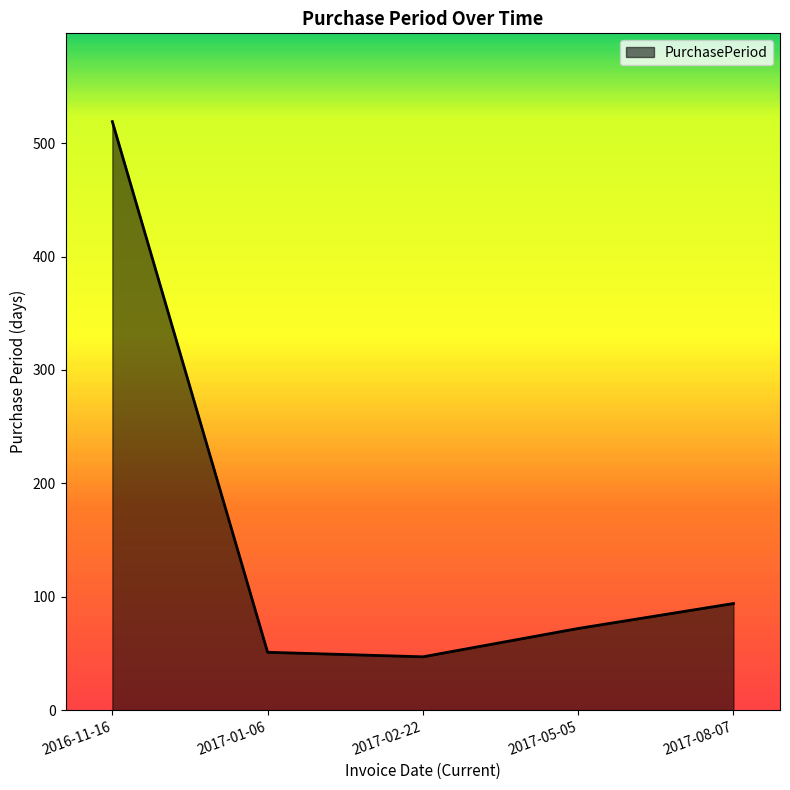

Reading right to left, what are all the values shown in this chart?

94	72	47	51	519